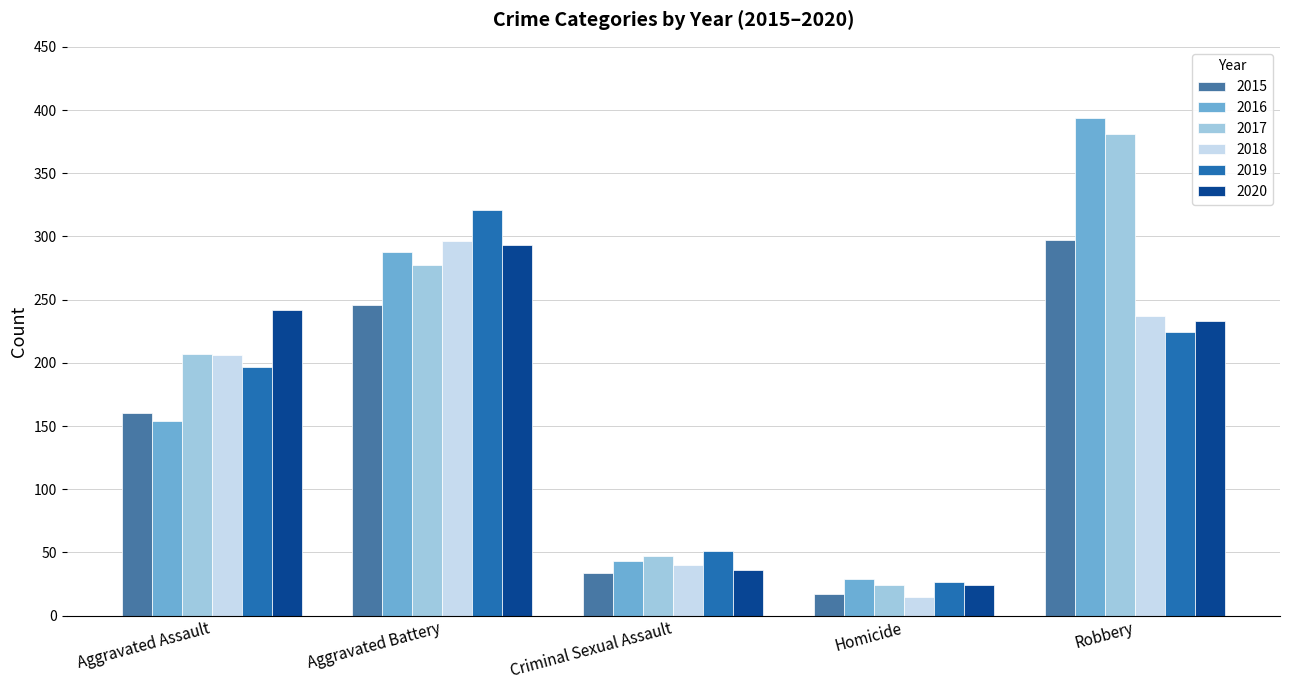

Is it true that 2015 equals 34 at Criminal Sexual Assault?

True